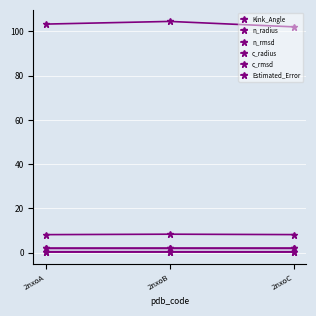

The n_rmsd series shows 0.5 at 2nxoA. True or false?

True